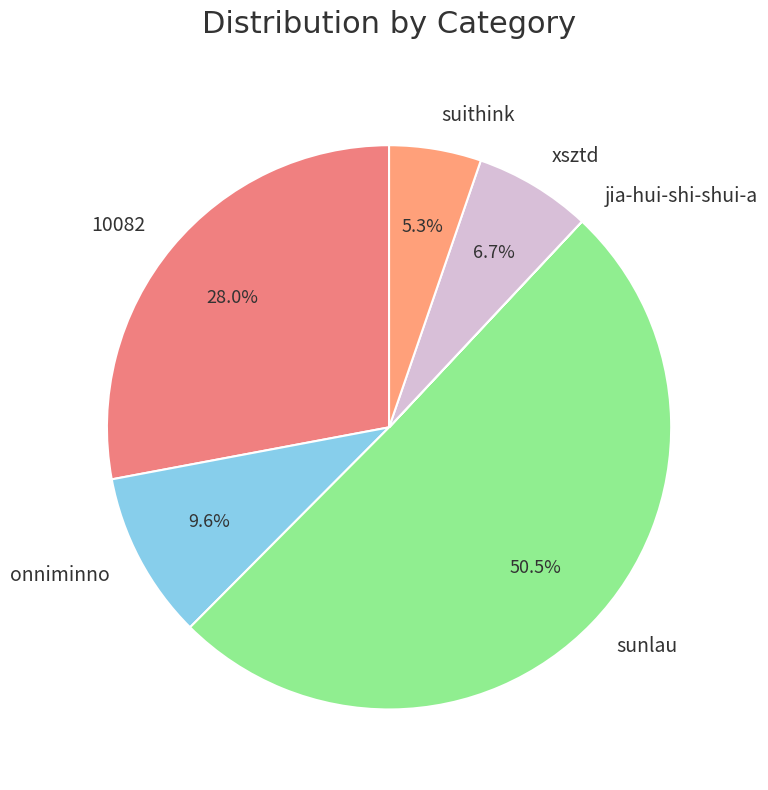

To the nearest percent, what is the difference between the suithink and xsztd slice percentages?

1%